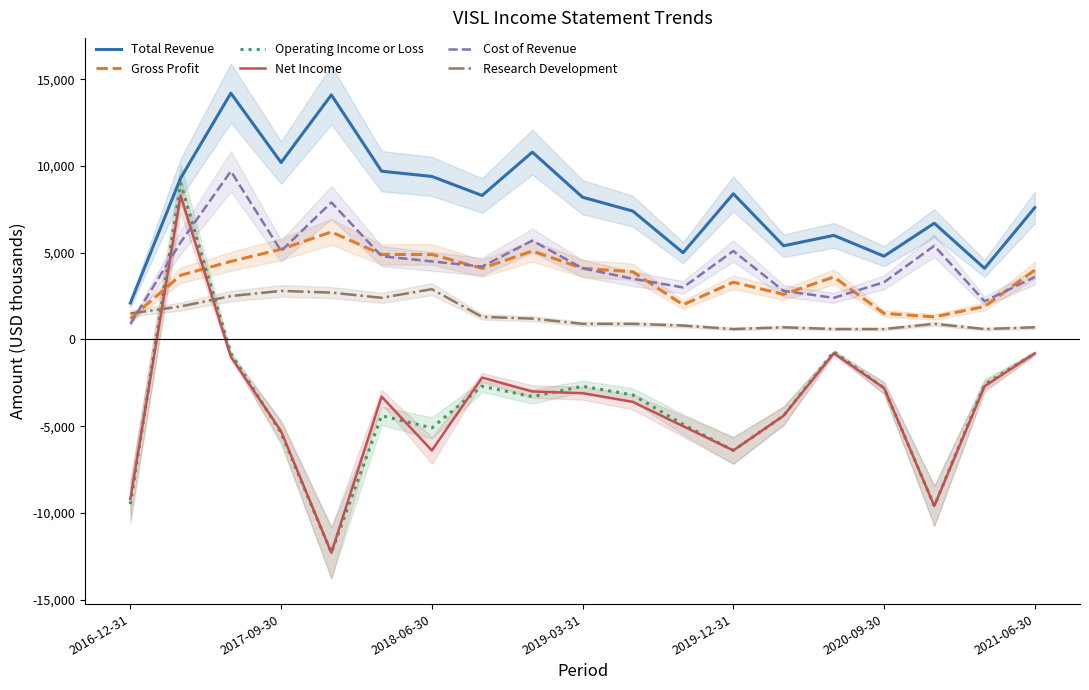

True or false: Net Income and Gross Profit intersect in this chart.

True